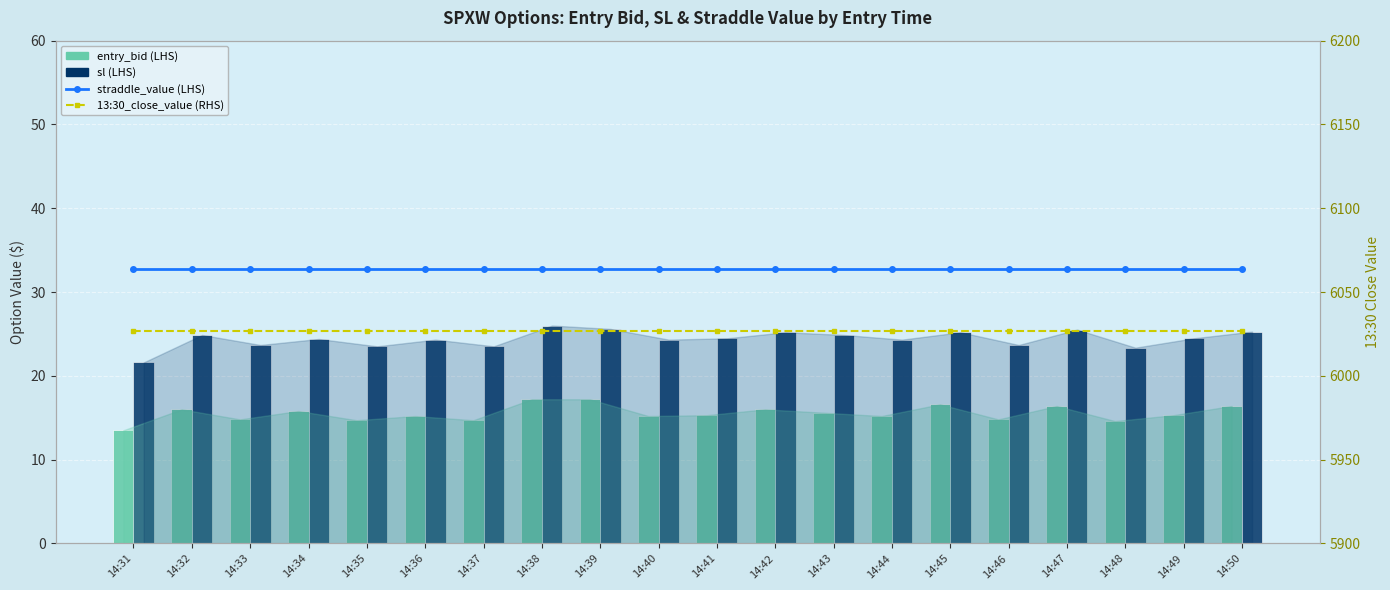

Reading left to right, extract all data points from this chart.

straddle_value: 14:31=32.8	14:32=32.8	14:33=32.8	14:34=32.8	14:35=32.8	14:36=32.8	14:37=32.8	14:38=32.8	14:39=32.8	14:40=32.8	14:41=32.8	14:42=32.8	14:43=32.8	14:44=32.8	14:45=32.8	14:46=32.8	14:47=32.8	14:48=32.8	14:49=32.8	14:50=32.8
entry_bid: 14:31=13.5	14:32=16.0	14:33=14.8	14:34=15.8	14:35=14.7	14:36=15.2	14:37=14.7	14:38=17.2	14:39=17.2	14:40=15.2	14:41=15.3	14:42=16.0	14:43=15.6	14:44=15.2	14:45=16.6	14:46=14.8	14:47=16.4	14:48=14.6	14:49=15.3	14:50=16.4
sl: 14:31=21.6	14:32=24.9	14:33=23.7	14:34=24.4	14:35=23.5	14:36=24.3	14:37=23.5	14:38=26.0	14:39=25.6	14:40=24.3	14:41=24.5	14:42=25.2	14:43=24.9	14:44=24.3	14:45=25.2	14:46=23.7	14:47=25.5	14:48=23.4	14:49=24.5	14:50=25.3
13:30_close_value: 14:31=6026.7	14:32=6026.7	14:33=6026.7	14:34=6026.7	14:35=6026.7	14:36=6026.7	14:37=6026.7	14:38=6026.7	14:39=6026.7	14:40=6026.7	14:41=6026.7	14:42=6026.7	14:43=6026.7	14:44=6026.7	14:45=6026.7	14:46=6026.7	14:47=6026.7	14:48=6026.7	14:49=6026.7	14:50=6026.7